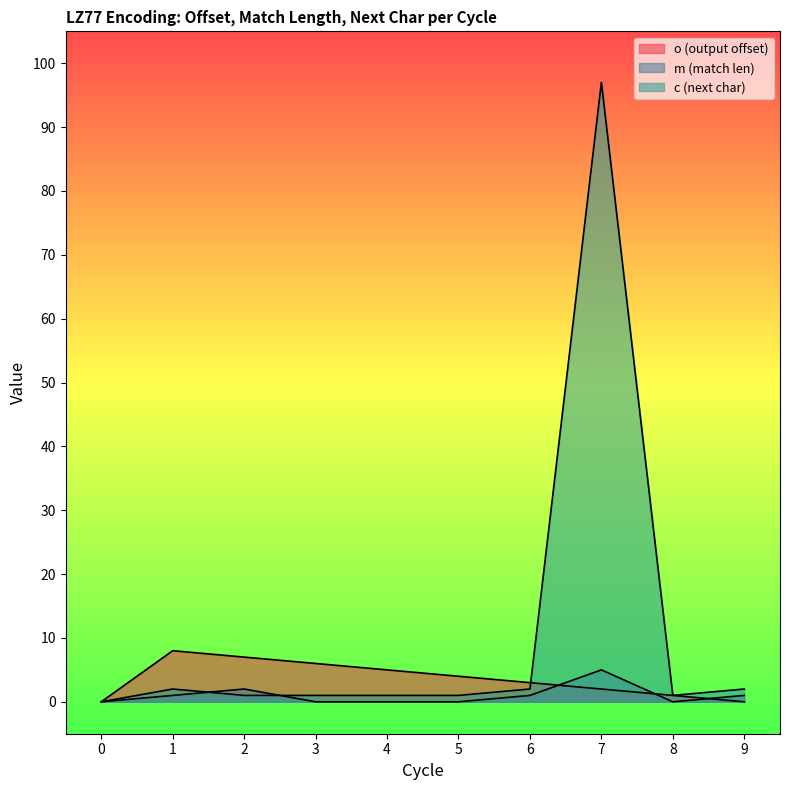

What is the average value of the c (next char) series?

11